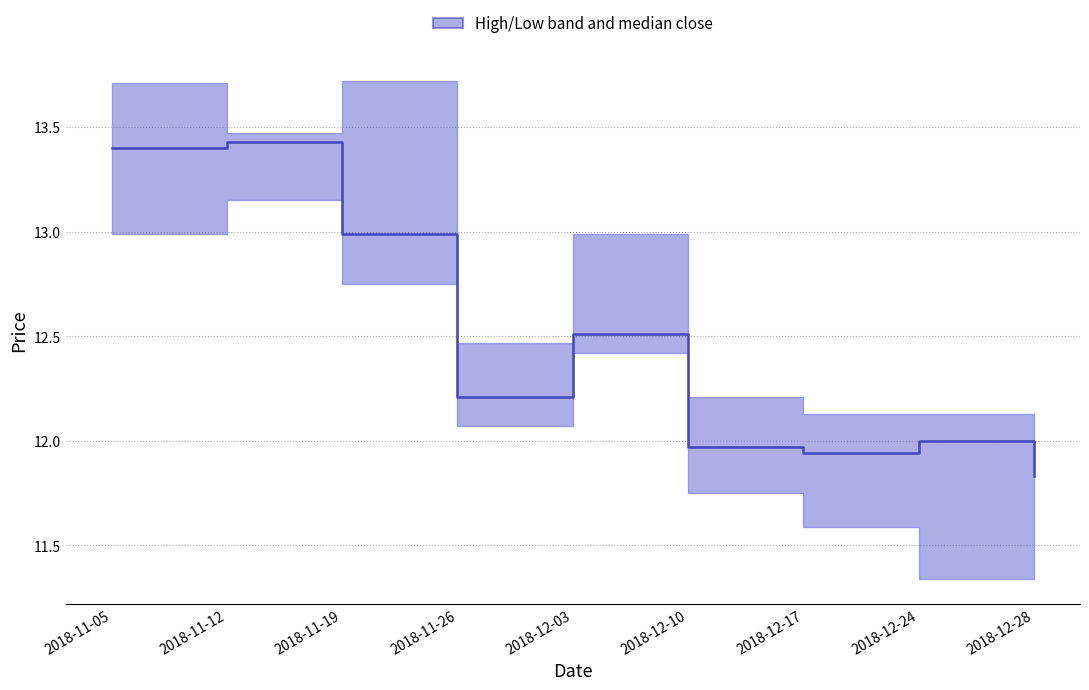

What is the sum of the values at 2018-11-05 and 2018-12-17?

25.3